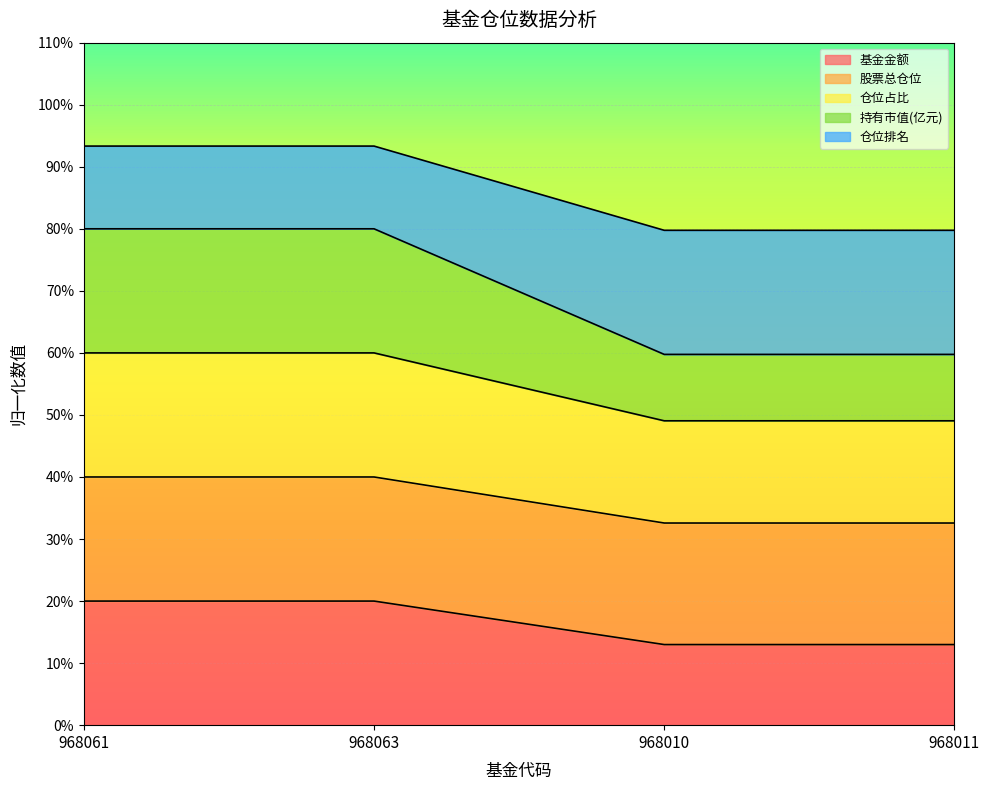

What is the maximum value for 基金金额?

20.0